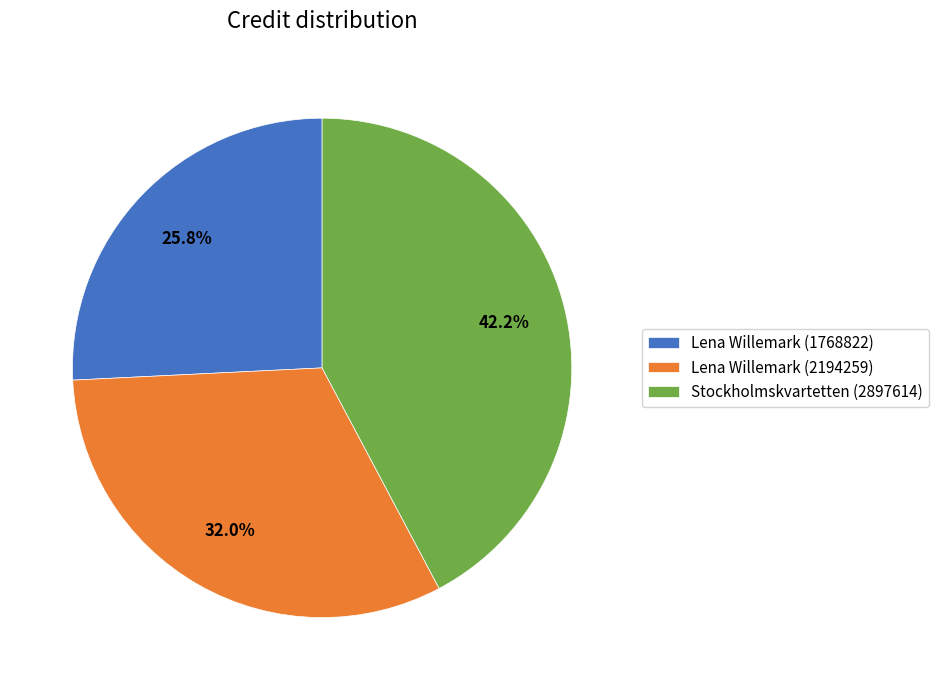

To the nearest percent, what is the difference between the largest and smallest slice percentages?

16%